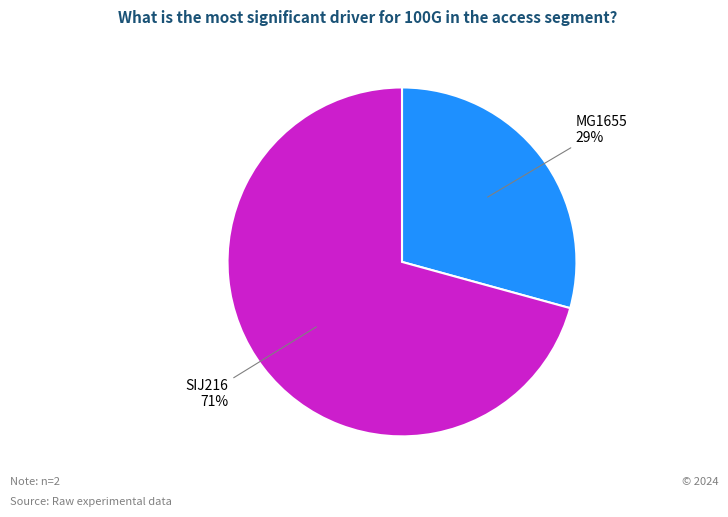

To the nearest percent, what is the average slice percentage?

50%